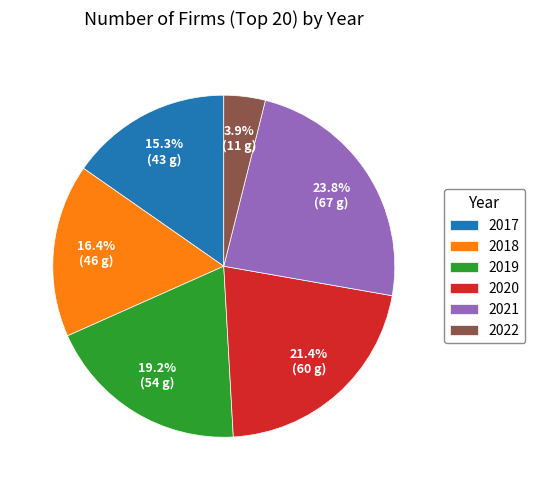

How much of the chart is everything except 2018?

83.6%